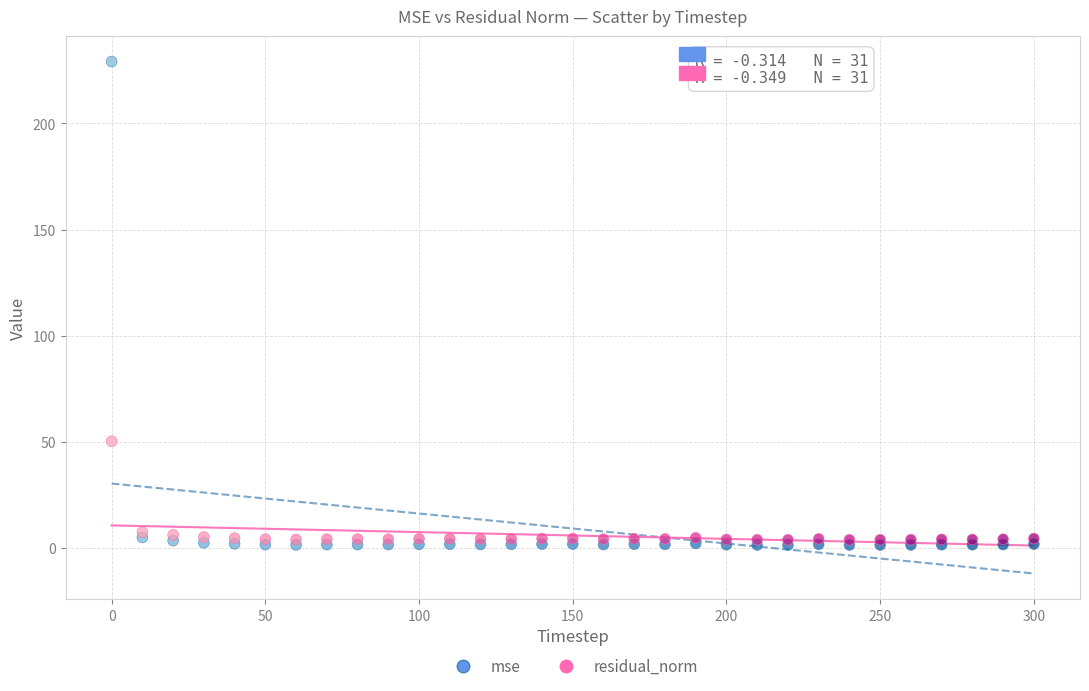

Which series contains the lowest Y value?

mse